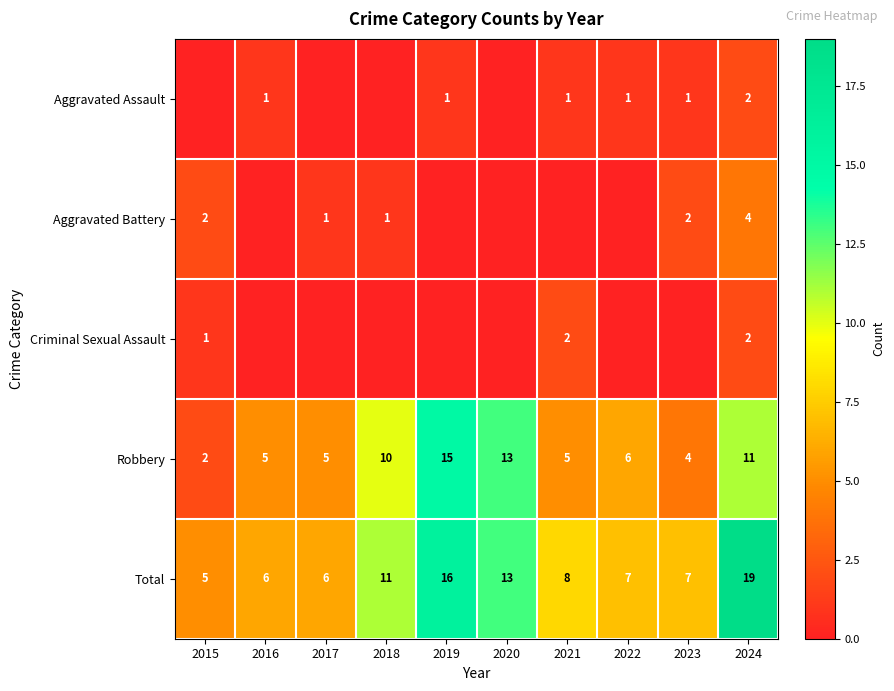

Is the value of Total at 2023 greater than the value of Aggravated Battery at 2024?

Yes